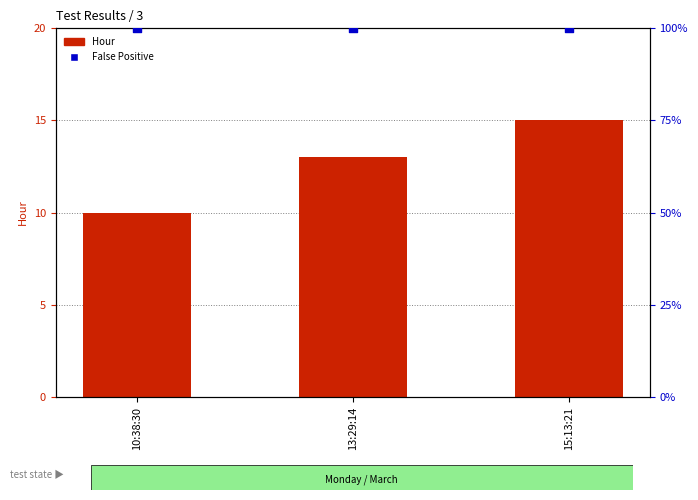

At which category is the sum across all series the highest?

15:13:21